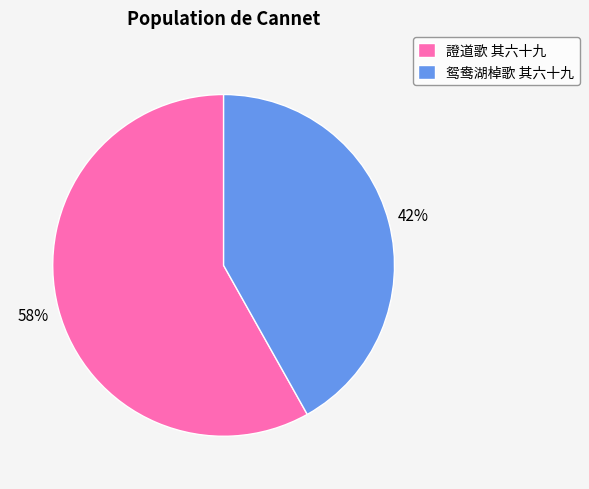

To the nearest percent, what is the difference between the largest and smallest slice percentages?

16%